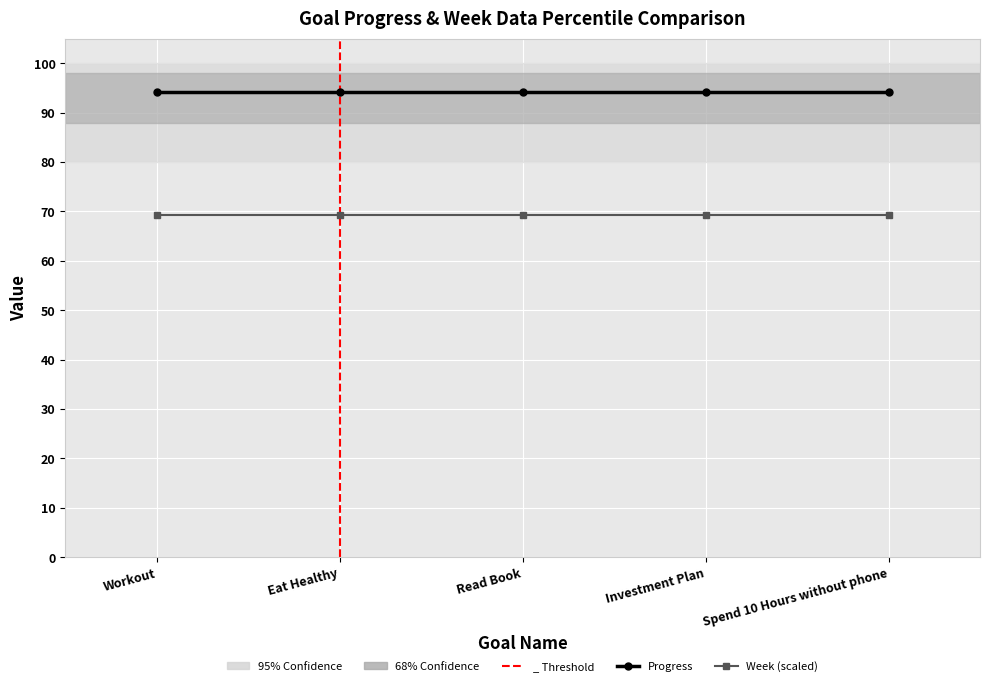

What is the label of the 2nd point from the right?

Investment Plan